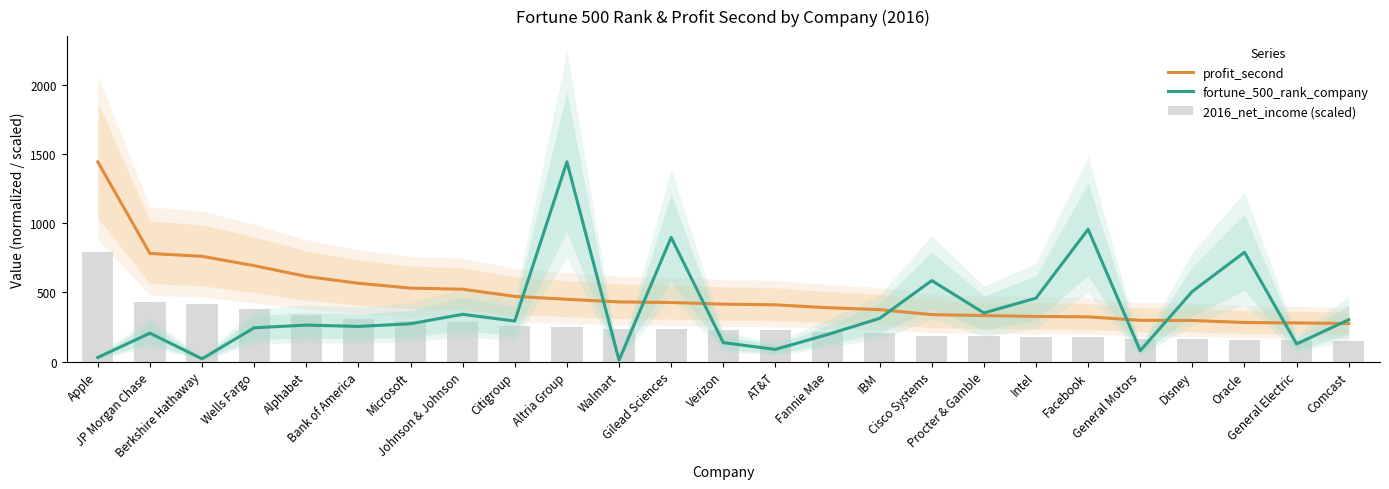

What is the minimum value for 2016_net_income (scaled)?

151.3